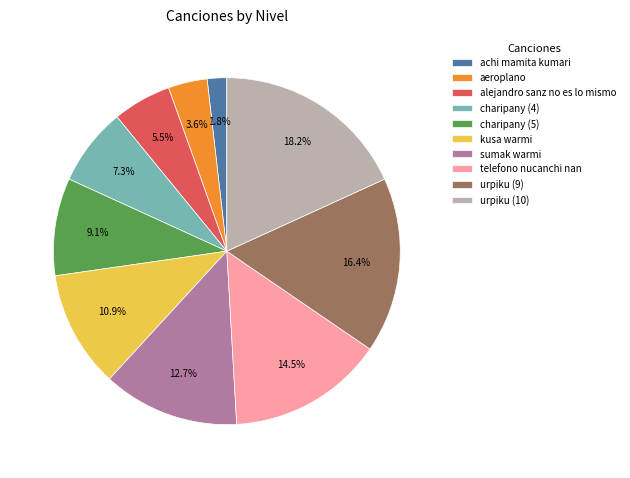

The kusa warmi slice represents 1% of the pie. True or false?

False